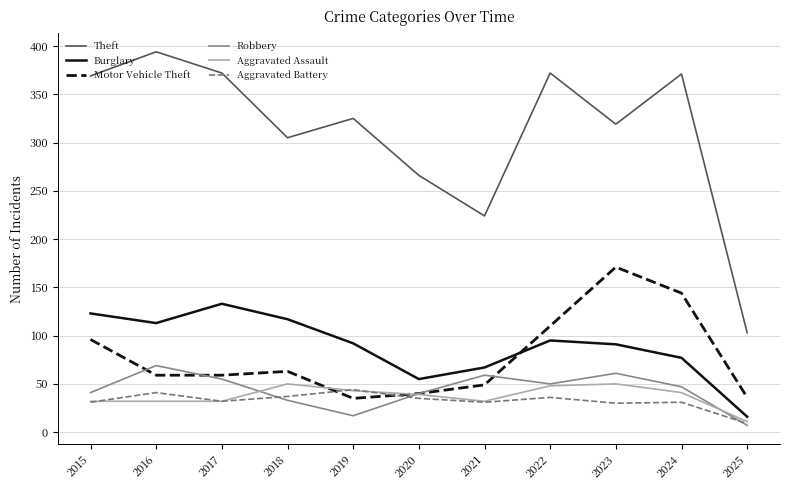

At how many categories does at least one series exceed 153?

10